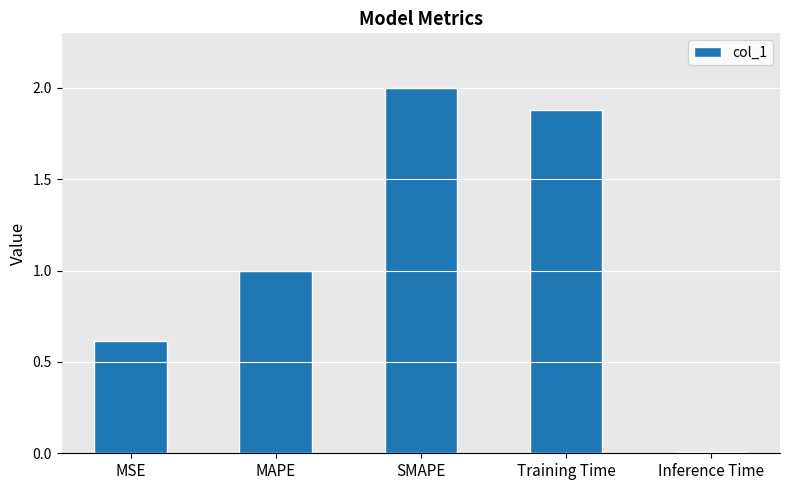

What is the change in value from MAPE to SMAPE?

+1.0